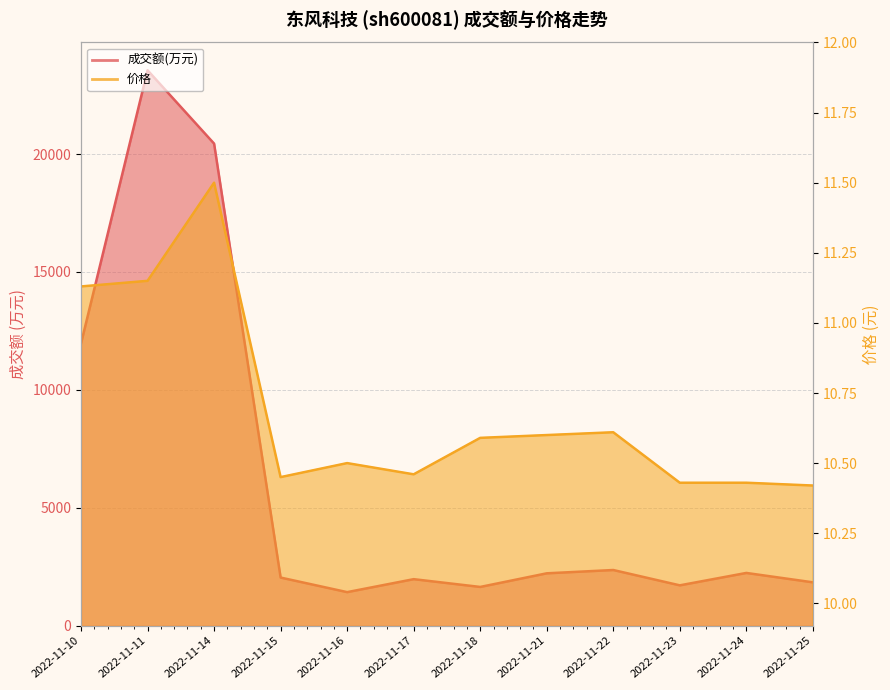

Rank the series by their maximum value, from highest to lowest.

成交额(万元), 价格